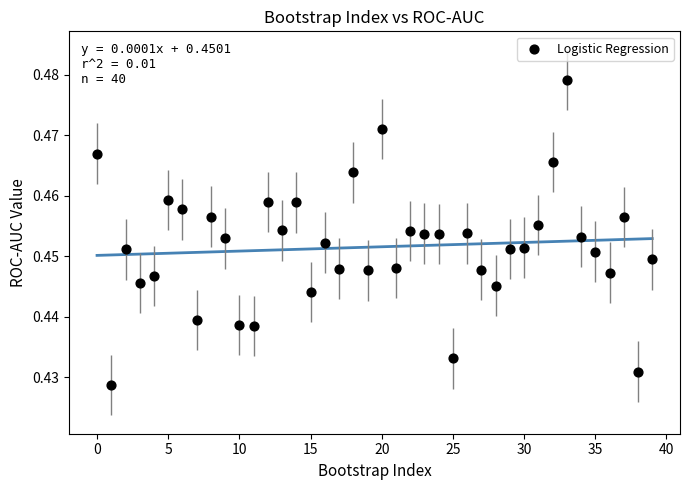

Count the number of points in this scatter plot.

40